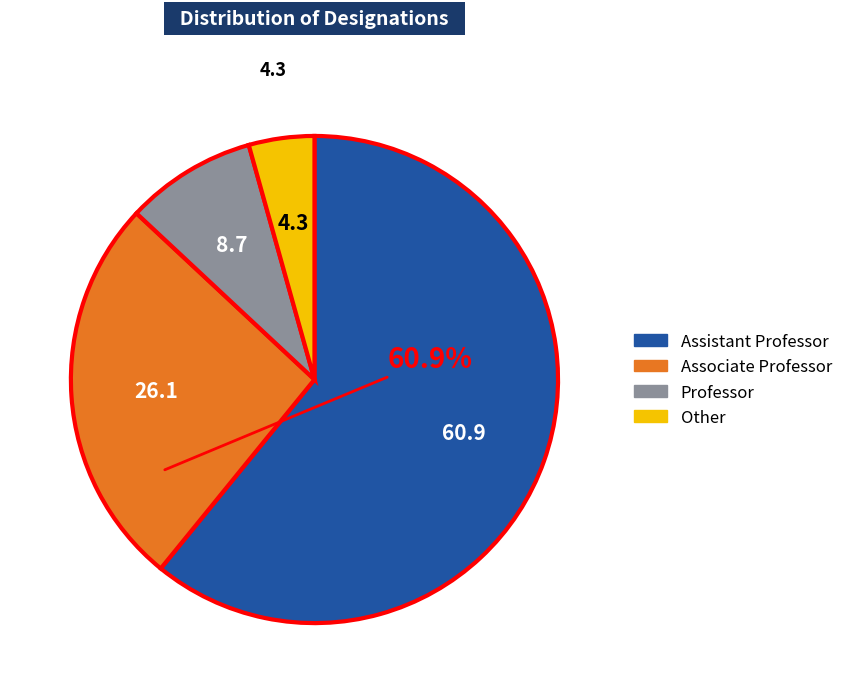

Rank the categories by value from highest to lowest.

Assistant Professor, Associate Professor, Professor, Other